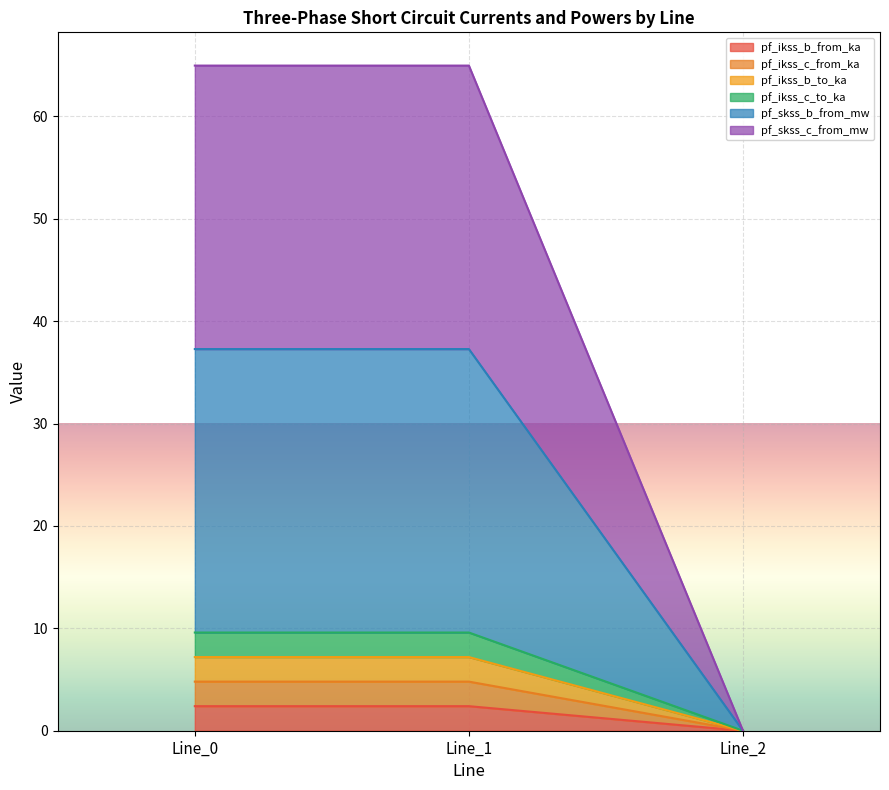

At which label is pf_ikss_b_from_ka closest to 1?

Line_2